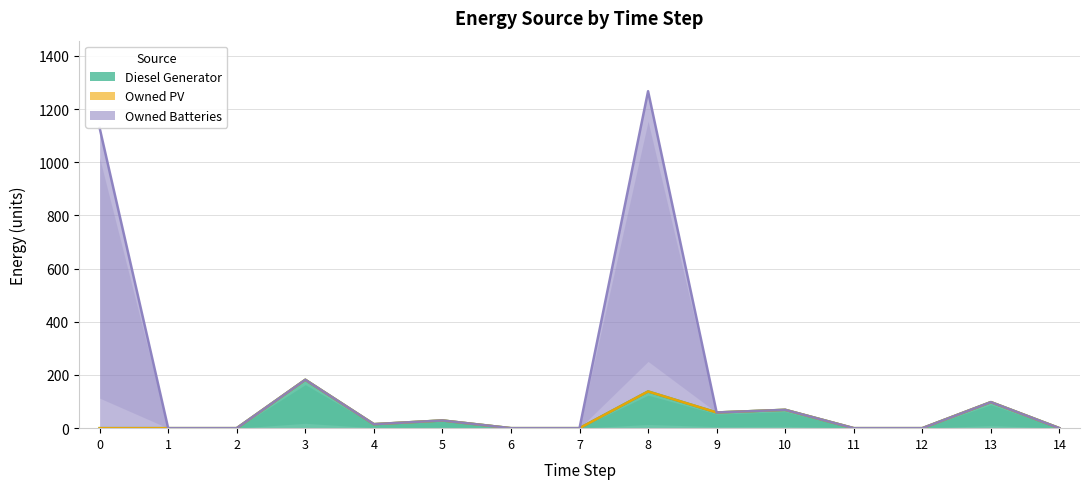

Where is the first local maximum for Diesel Generator?

3